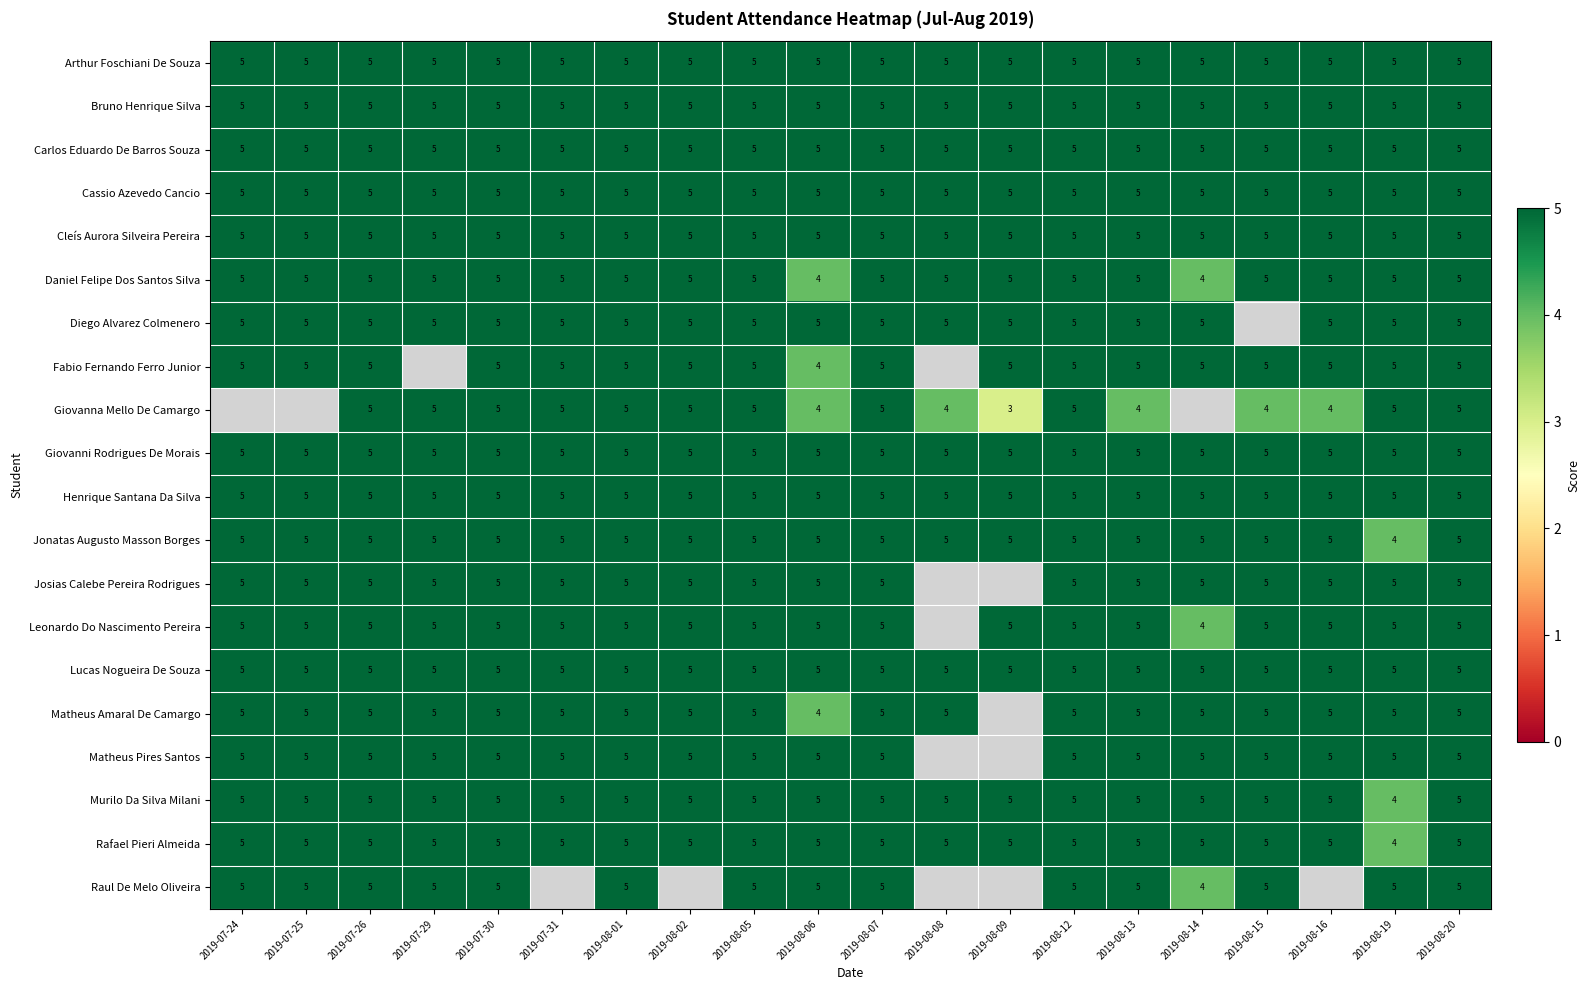

What is the approximate value of Arthur Foschiani De Souza at 2019-08-14?

5